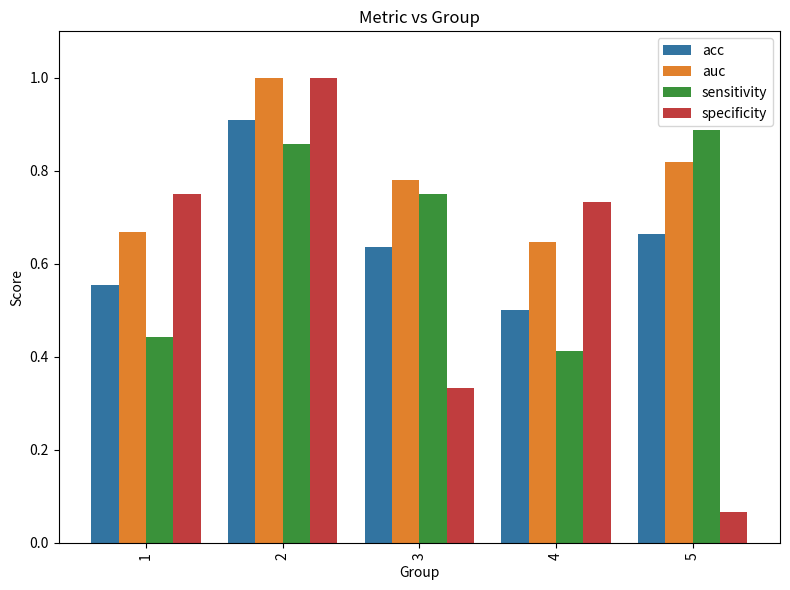

Which series has the largest range (max minus min)?

specificity